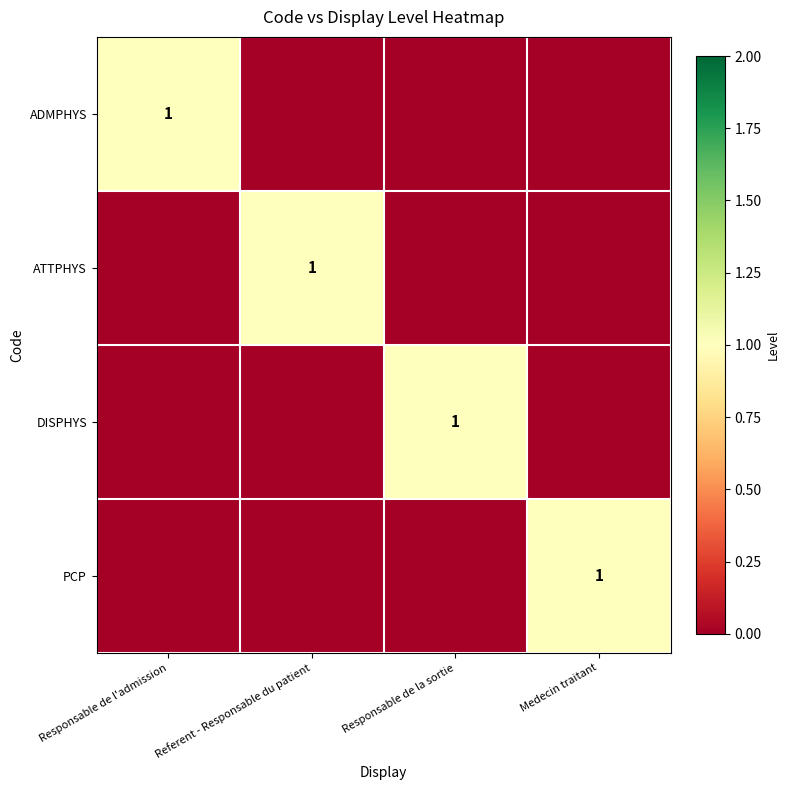

At how many categories does at least one series exceed 0?

4